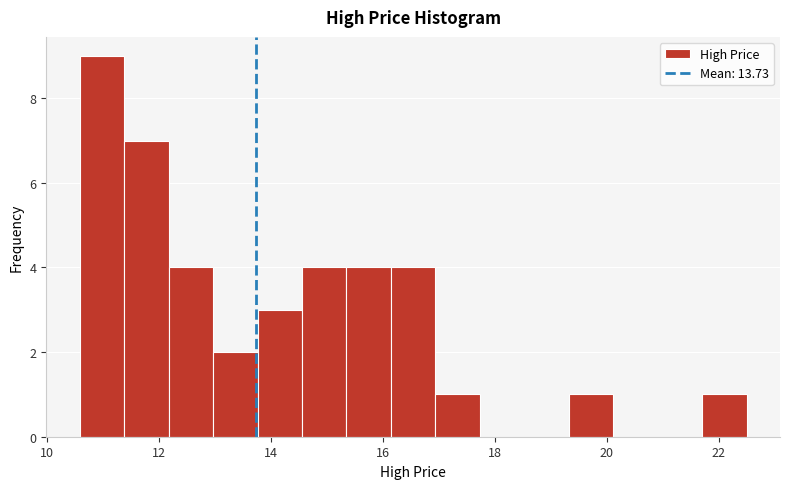

Read against the x-axis, roughly where is the centre of the tallest bar?

11.0